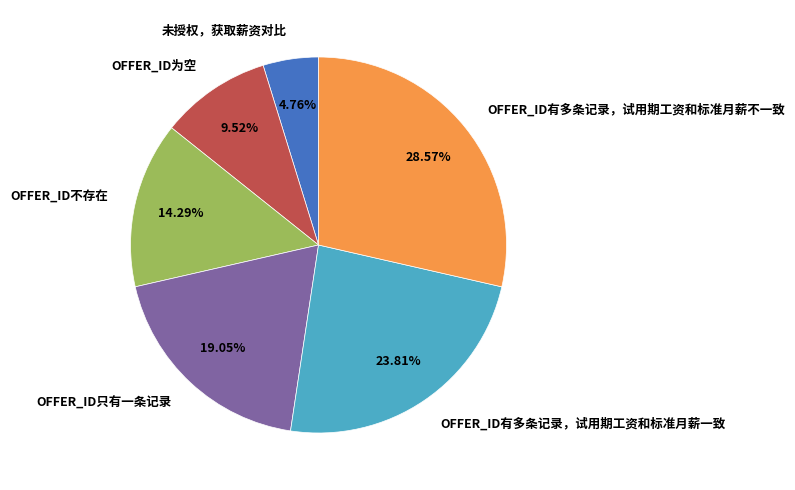

Which slice is the smallest?

未授权，获取薪资对比